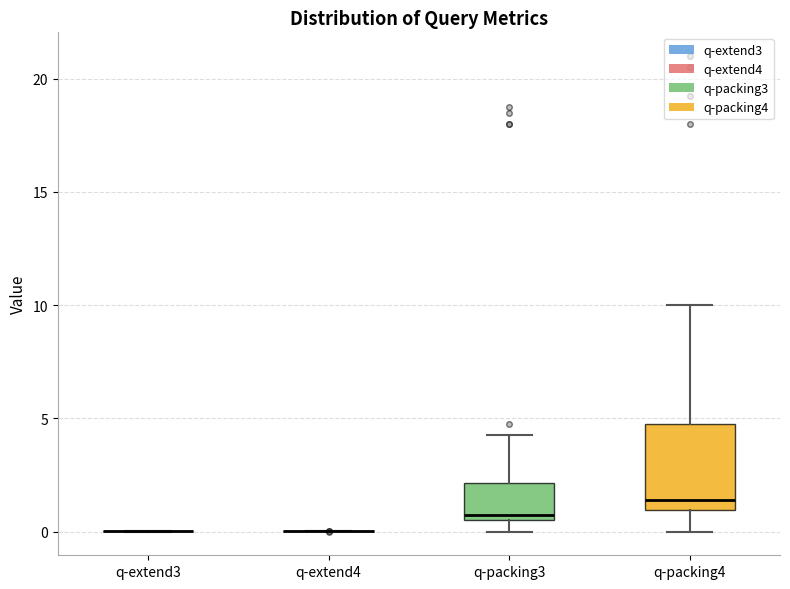

Reading left to right, transcribe this box plot: for each box, give where its median line is, the range the box spans, and where its two whiskers end, as read against the y-axis. The values are not printed on the chart, so give them approximately, as read against the axis.

q-extend3: box collapsed to a line at 0.0, whiskers 0.0 to 0.0
q-extend4: box collapsed to a line at 0.0, whiskers 0.0 to 0.0
q-packing3: median 1.0, box 0.5 to 2.0, whiskers 0.0 to 4.5
q-packing4: median 1.5, box 1.0 to 5.0, whiskers 0.0 to 10.0